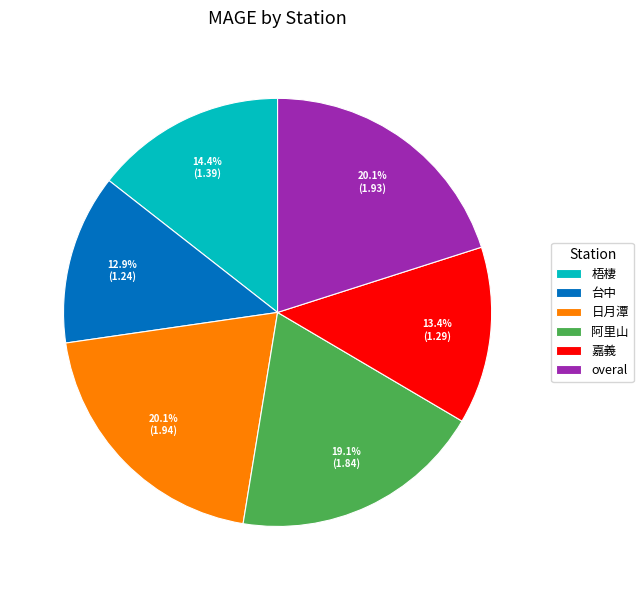

Do 嘉義 and 阿里山 together represent more than half of the pie?

No